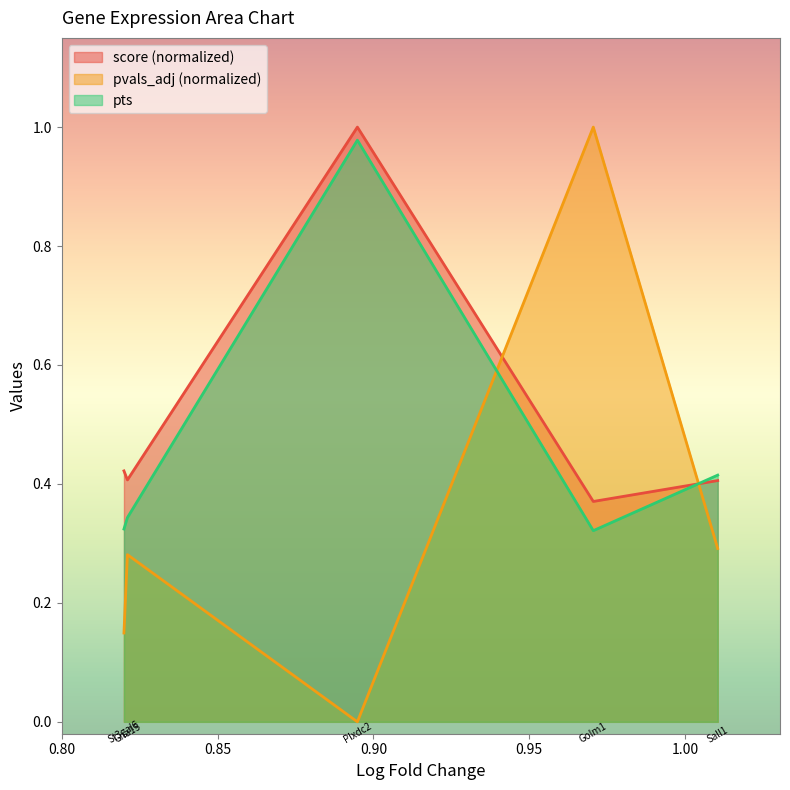

Reading left to right, extract all data points from this chart.

score: 0.8199048638343811=0.4	0.8210208415985107=0.4	0.8948575854301453=1.0	0.9705939888954163=0.4	1.010542392730713=0.4
pvals_adj: 0.8199048638343811=0.1	0.8210208415985107=0.3	0.8948575854301453=0.0	0.9705939888954163=1.0	1.010542392730713=0.3
pts: 0.8199048638343811=0.3	0.8210208415985107=0.3	0.8948575854301453=1.0	0.9705939888954163=0.3	1.010542392730713=0.4